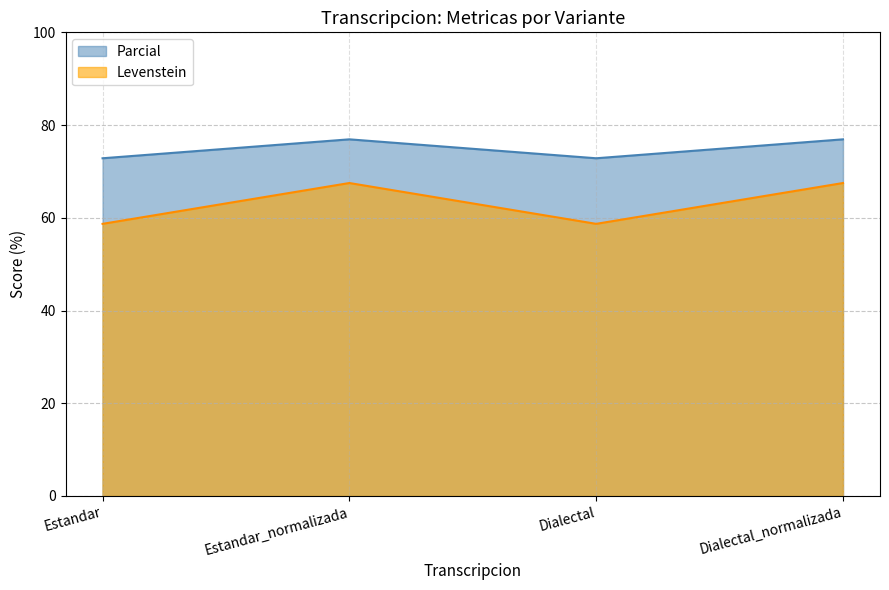

The value of Levenstein at Dialectal is 58.7. True or false?

True